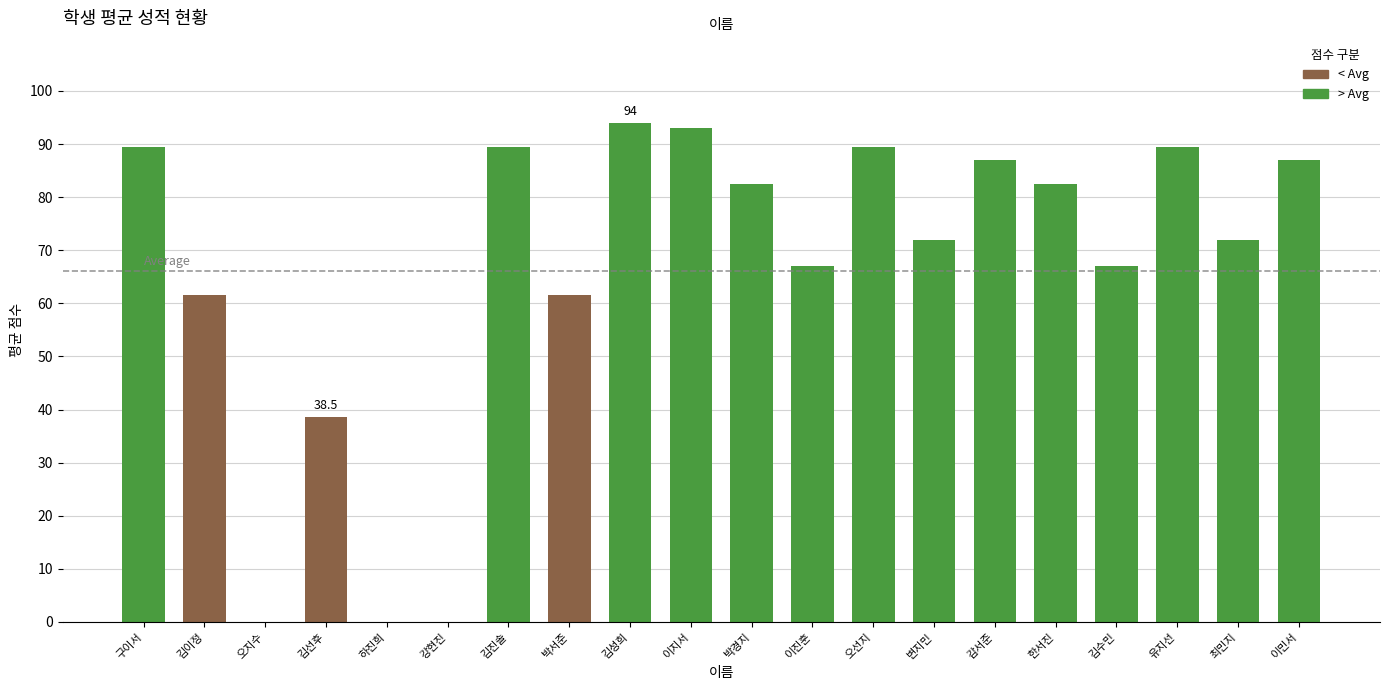

True or false: 국어 has a value of 60 at 유지선.

False